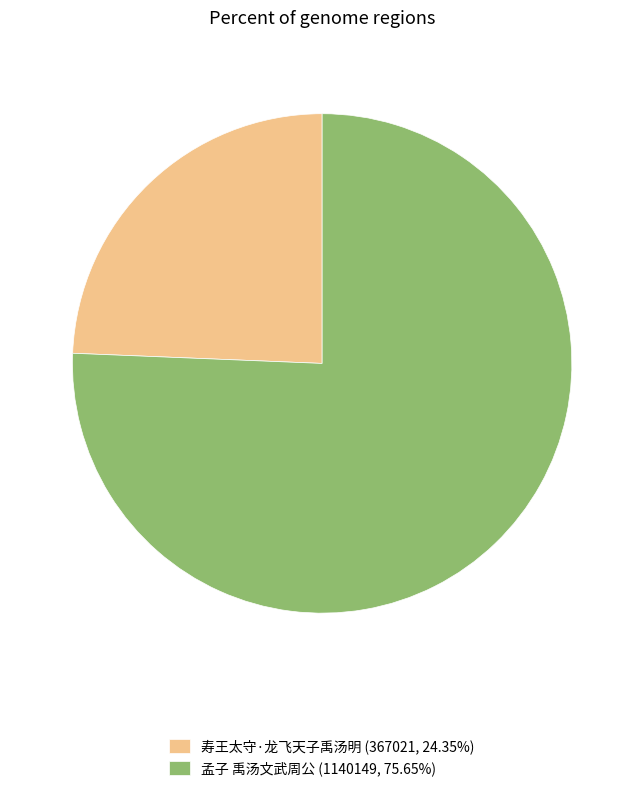

Combined, do 寿王太守·龙飞天子禹汤明 (367021, 24.35%) and 孟子 禹汤文武周公 (1140149, 75.65%) account for over 50%?

Yes